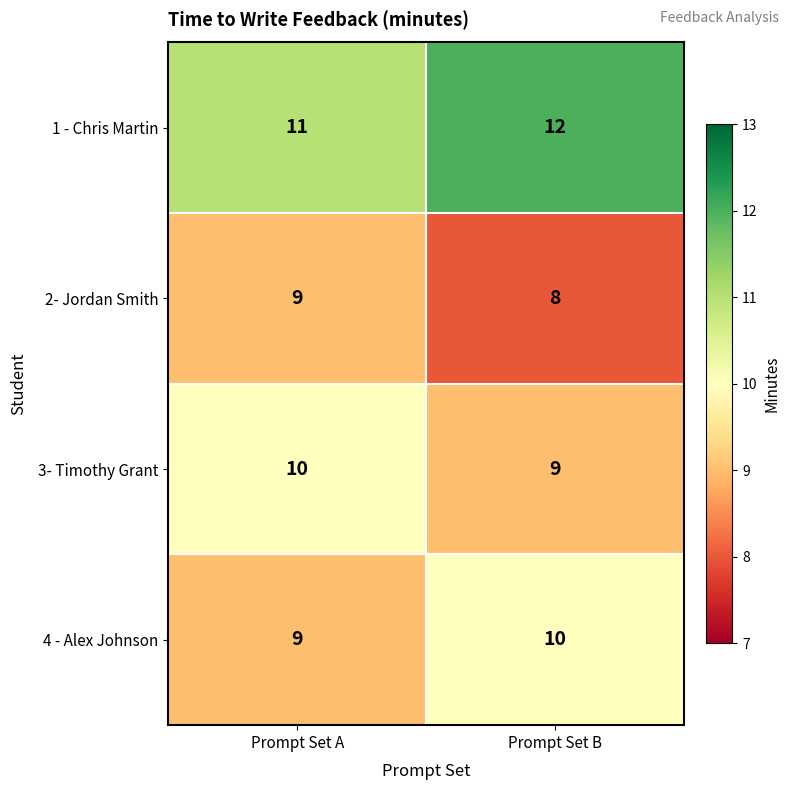

What is the sum of the 3- Timothy Grant values at Prompt Set A and Prompt Set B?

19